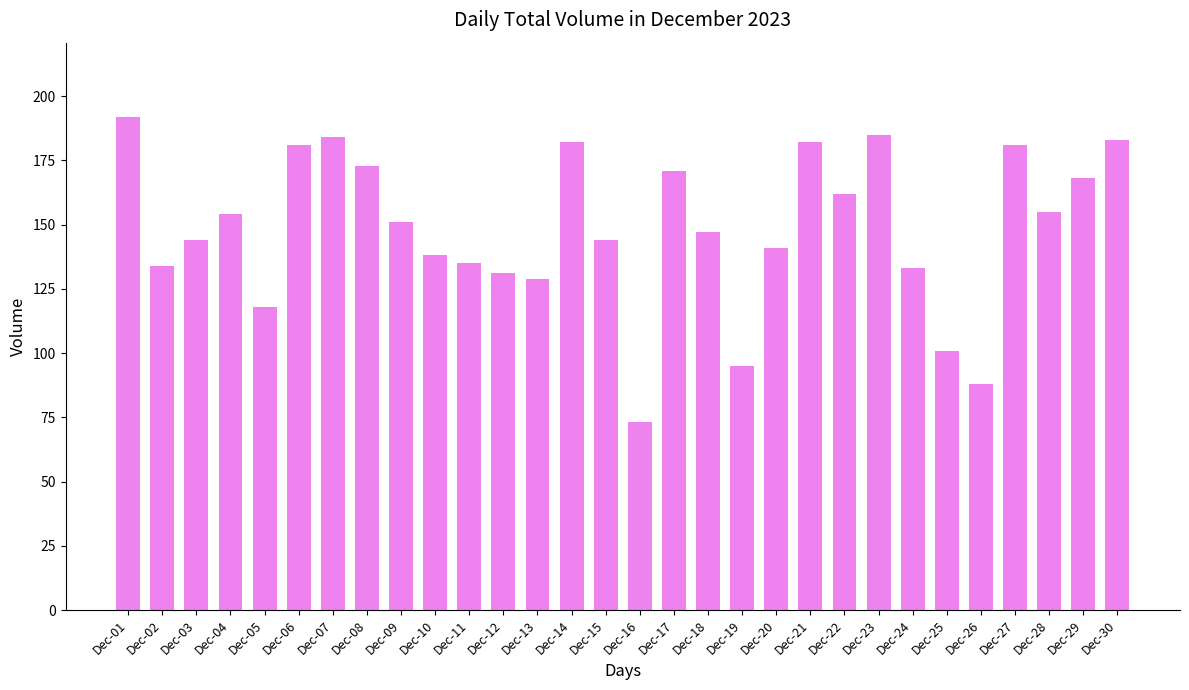

What is the value of the 14th bar from the left?

182